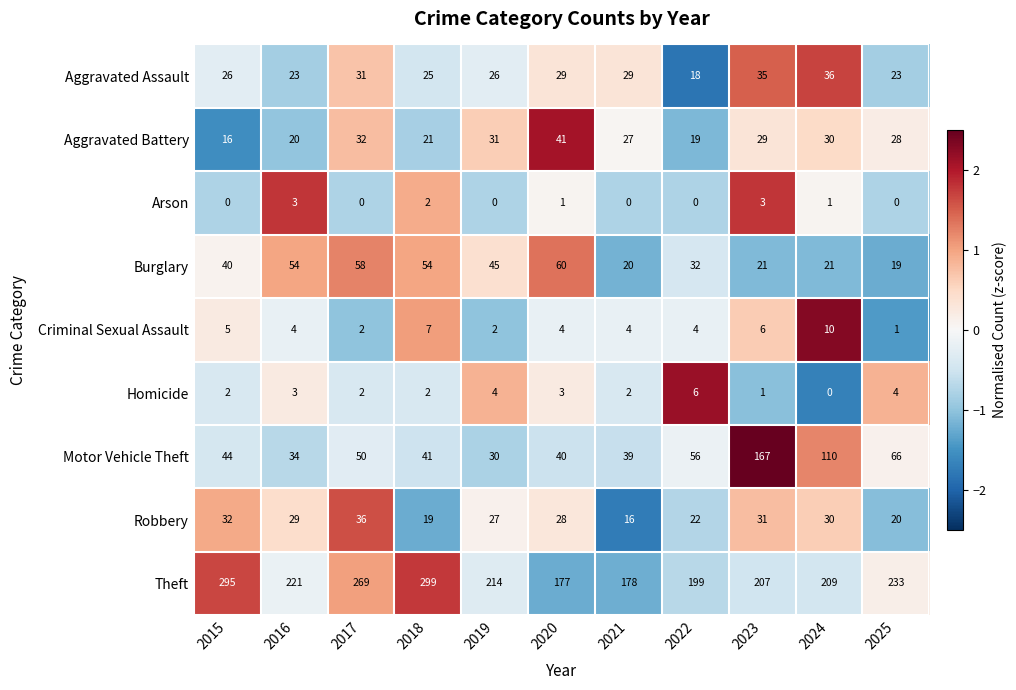

At which label is Burglary closest to 39?

2015